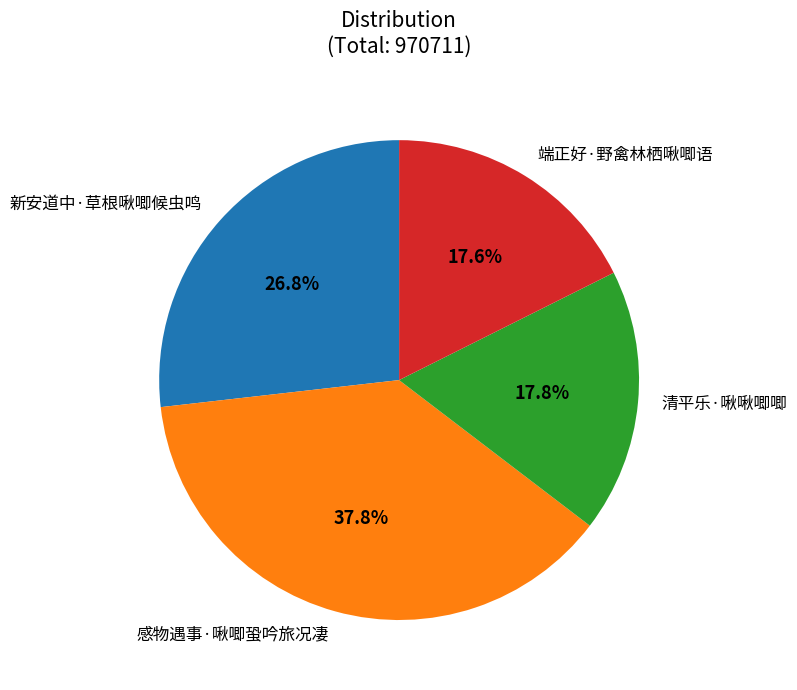

What is the total percentage of 端正好·野禽林栖啾唧语 and 清平乐·啾啾唧唧?

35.4%